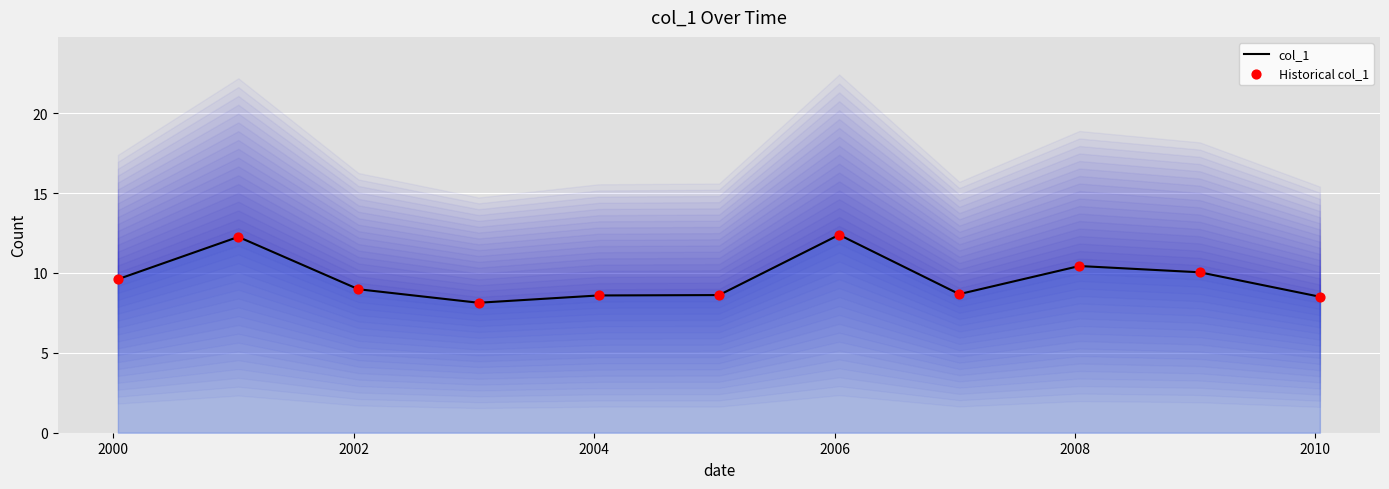

What is the highest value of the col_1 series?

12.4